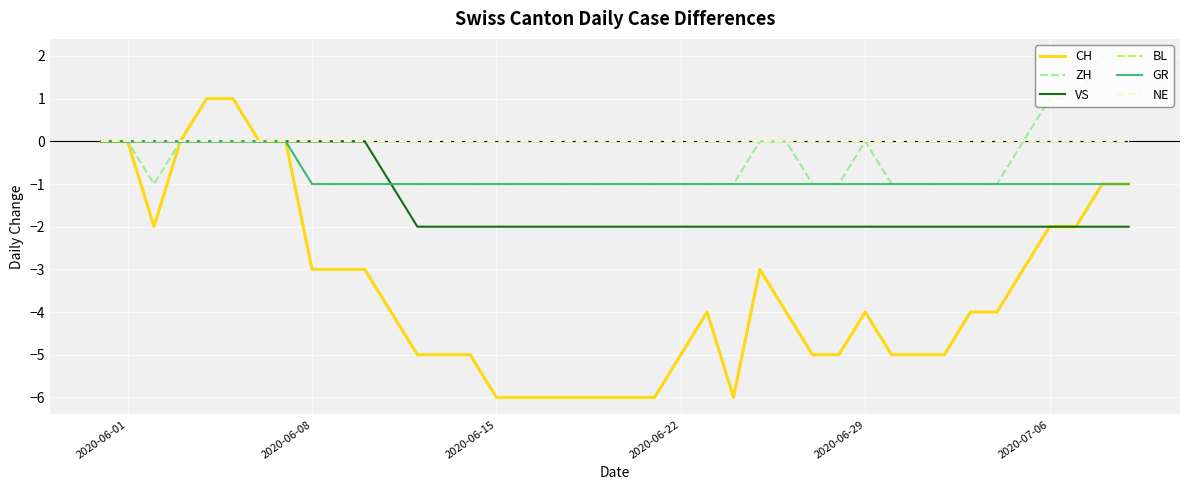

What is the sum of all VS values?

-57